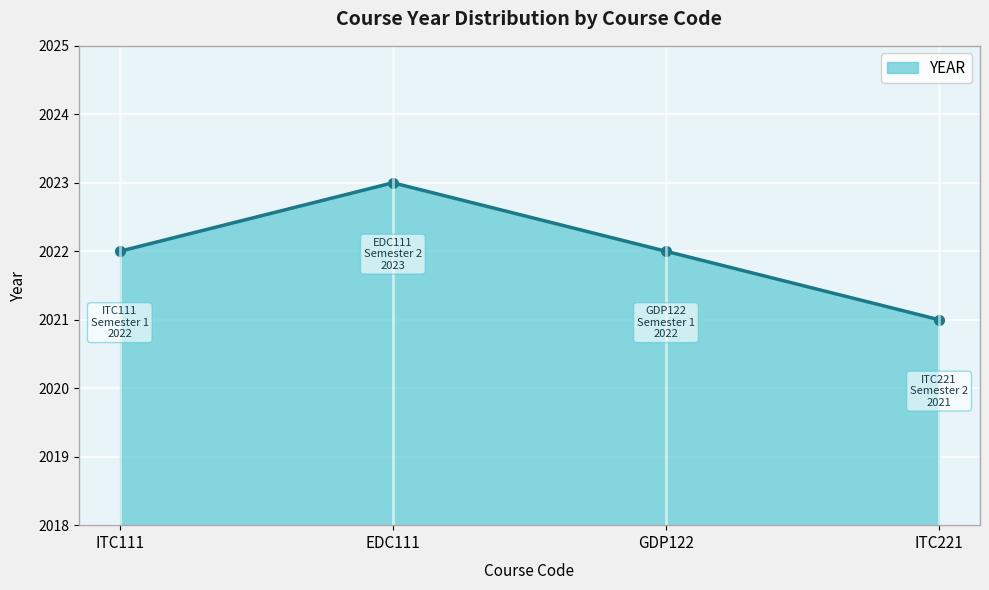

True or false: the data has more than 0 interior local peaks.

True